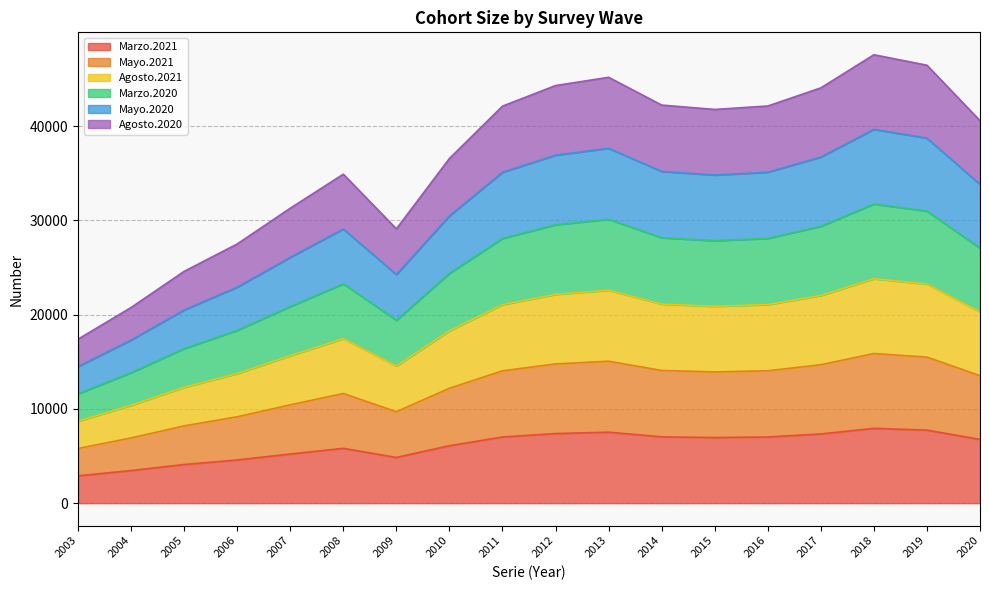

The value of Mayo.2020 at 2004 is 17303.3. True or false?

True